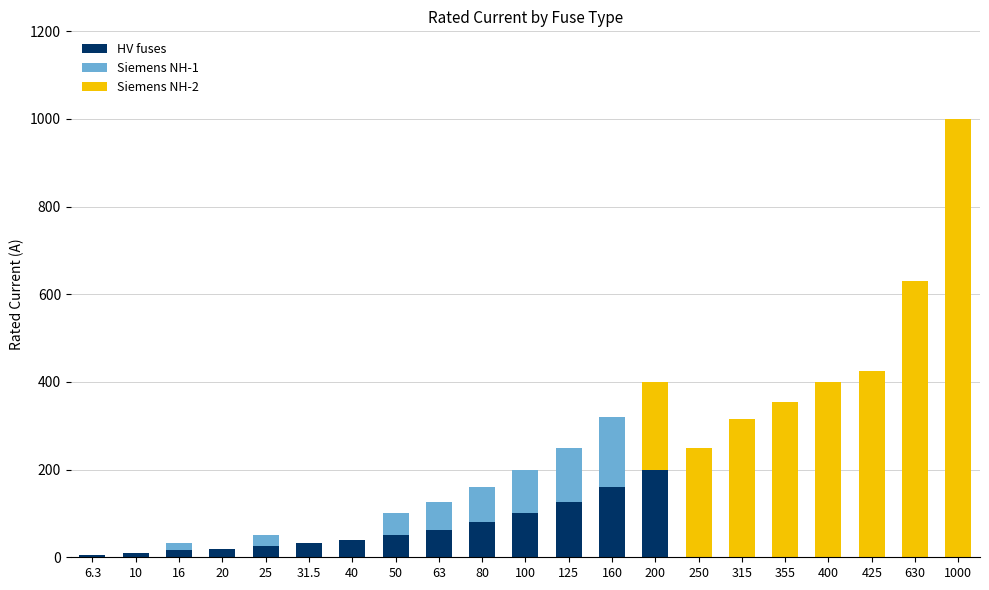

True or false: HV fuses has a value of -83.7 at 400.

False